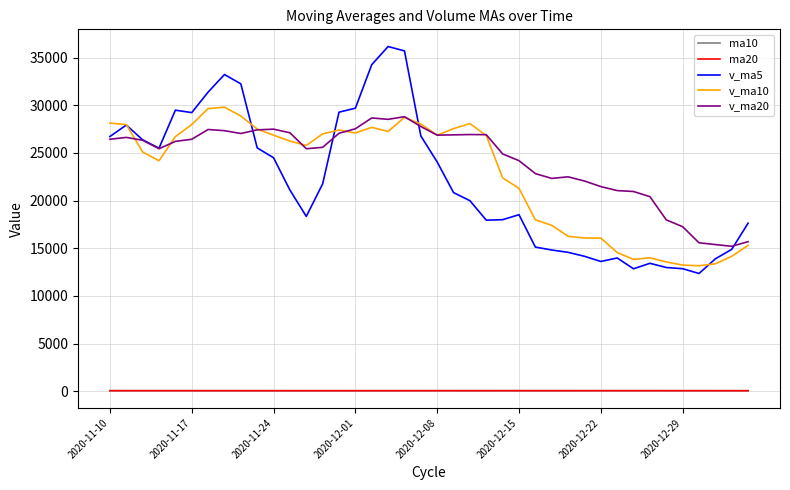

Does the chart display data point markers on the line(s)?

No